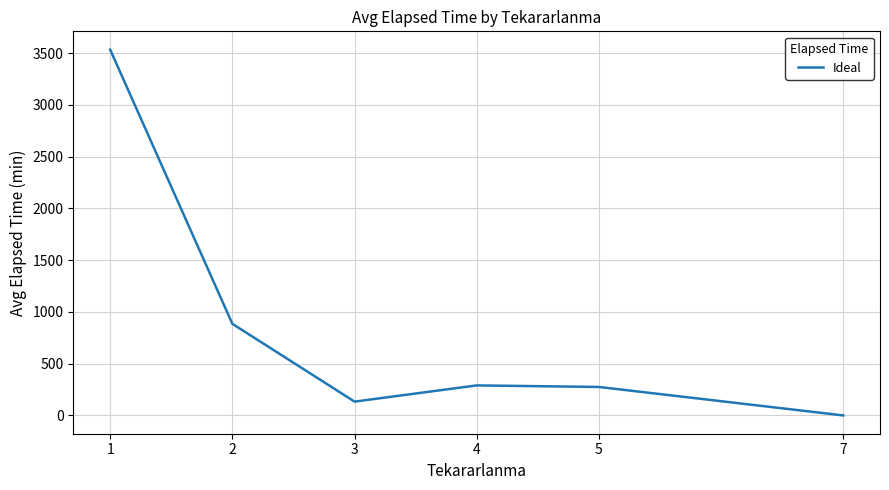

How many interior local valleys (lower than both neighbors) does the data have?

1